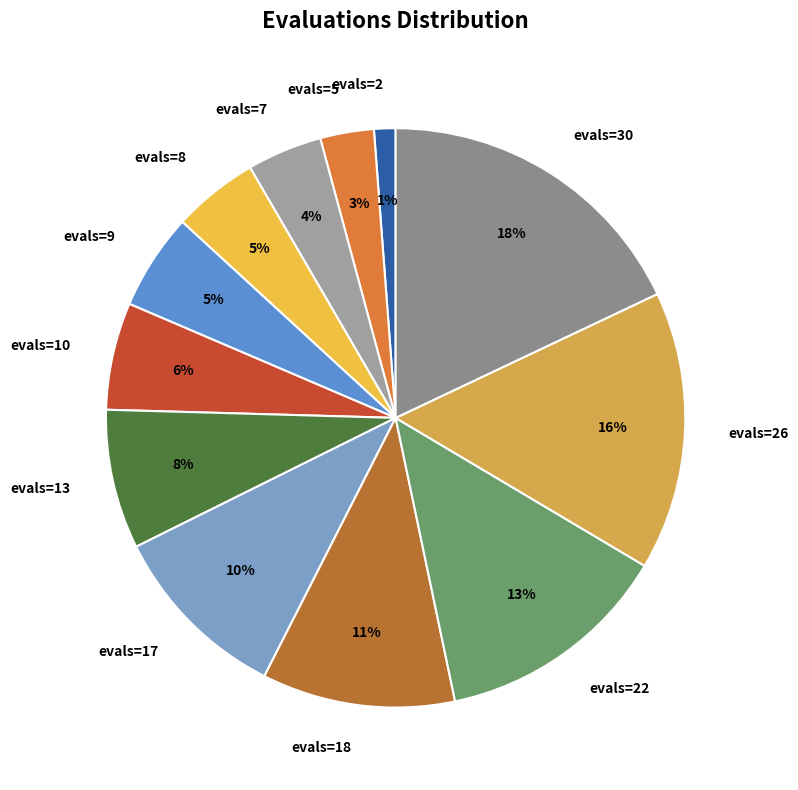

To the nearest percent, what portion does evals=10 represent?

6%